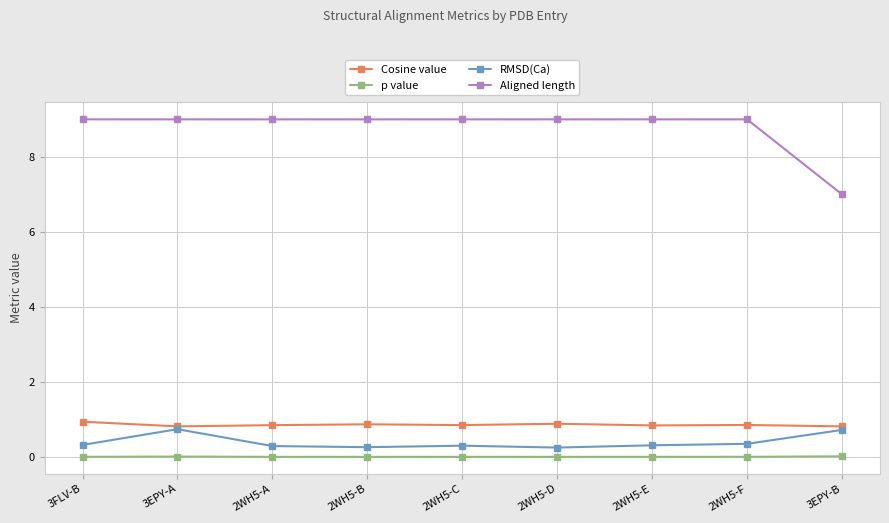

True or false: Cosine value and Aligned length cross at least once.

False